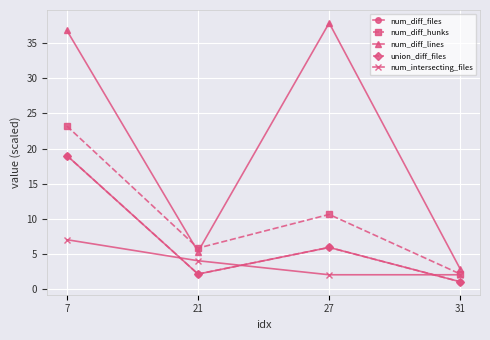

Is this an area chart (filled region under the line)?

No